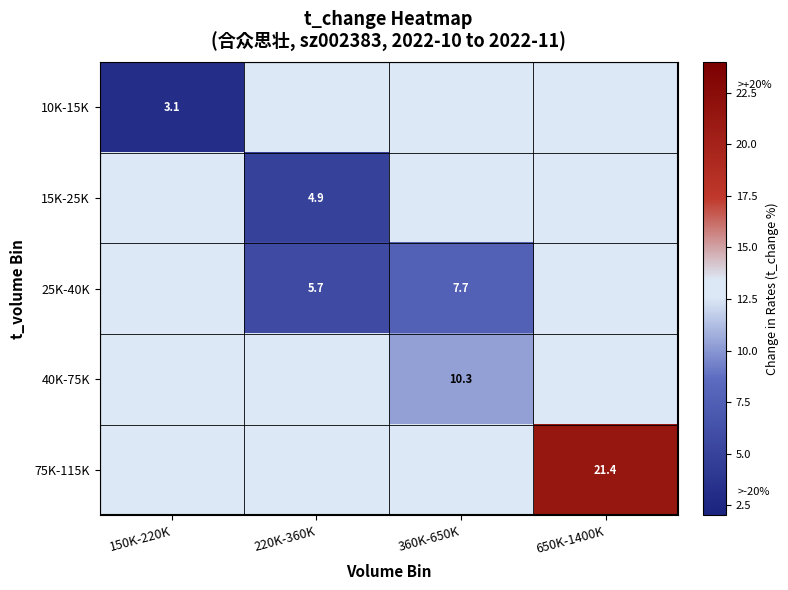

Rank the series by their maximum value, from lowest to highest.

10K-15K, 15K-25K, 25K-40K, 40K-75K, 75K-115K